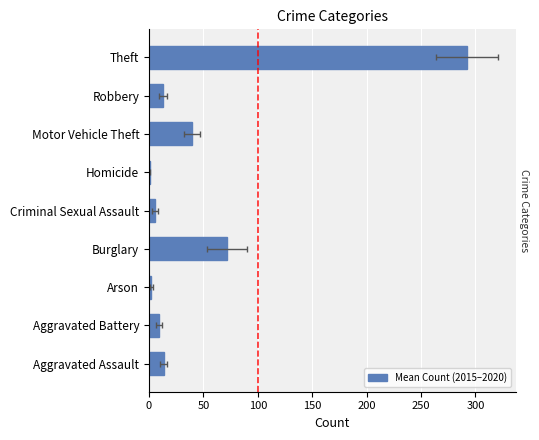

What is the minimum value shown in the chart?

0.5